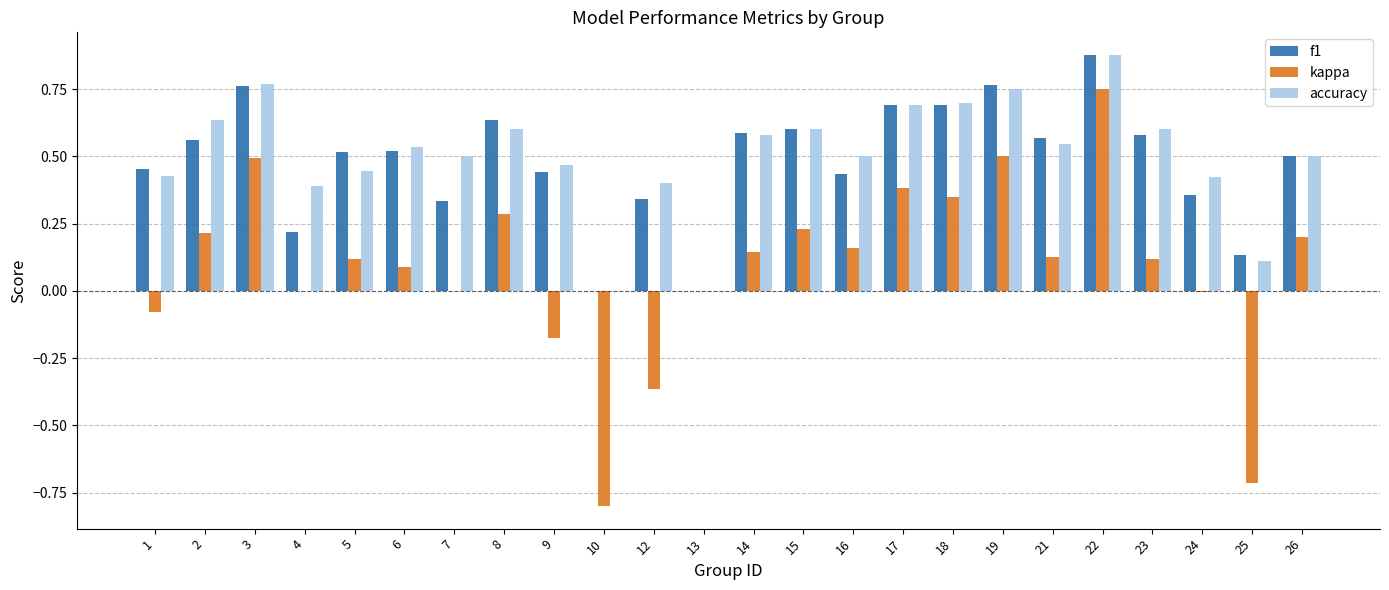

At which category does the chart reach its peak across all series?

22